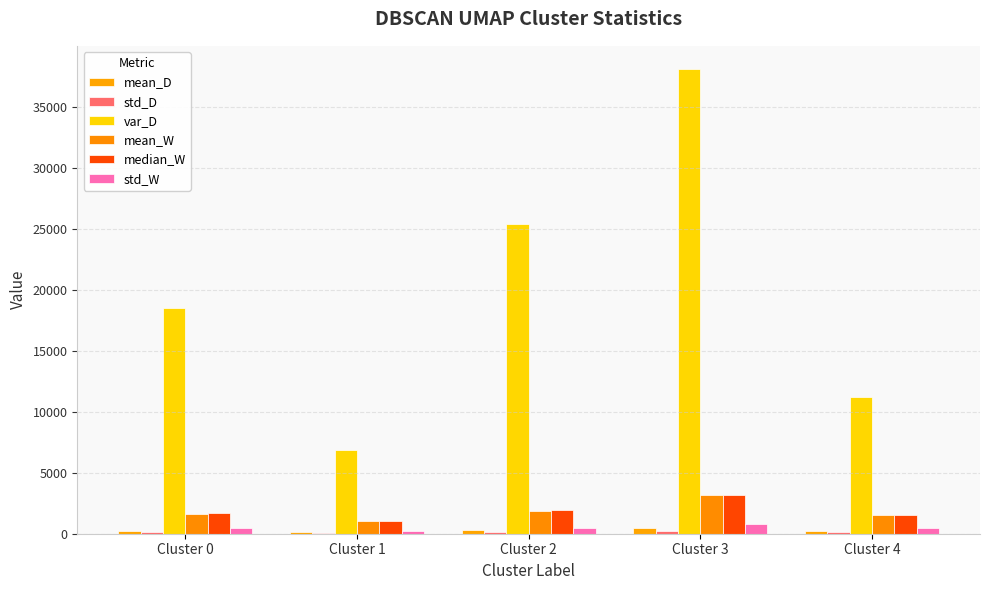

How many data points does each series have?

5